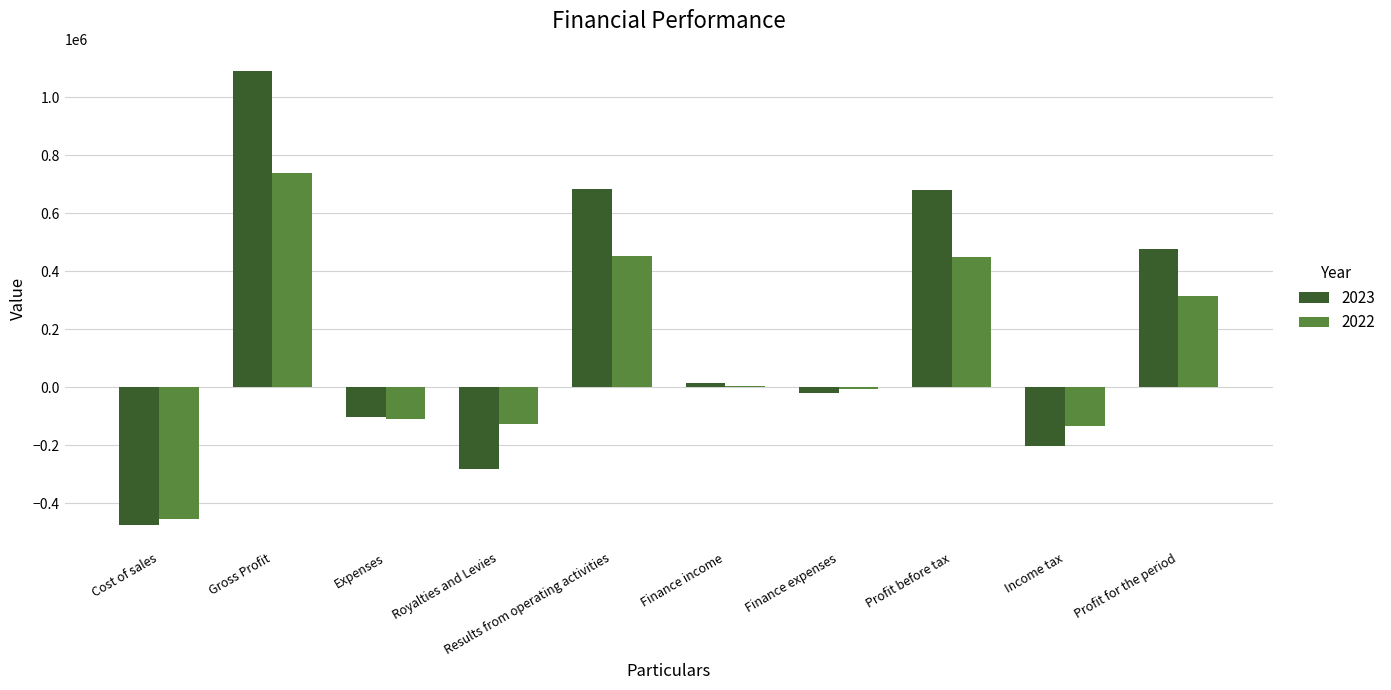

What are all the series names shown in the legend?

2023, 2022